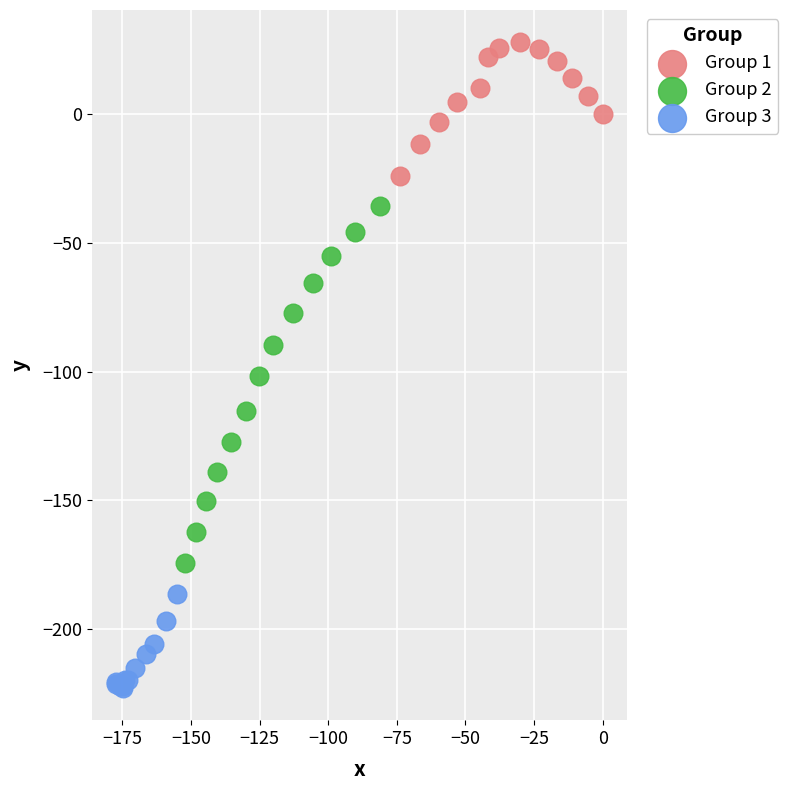

Which series has the widest spread of Y values?

Group 2